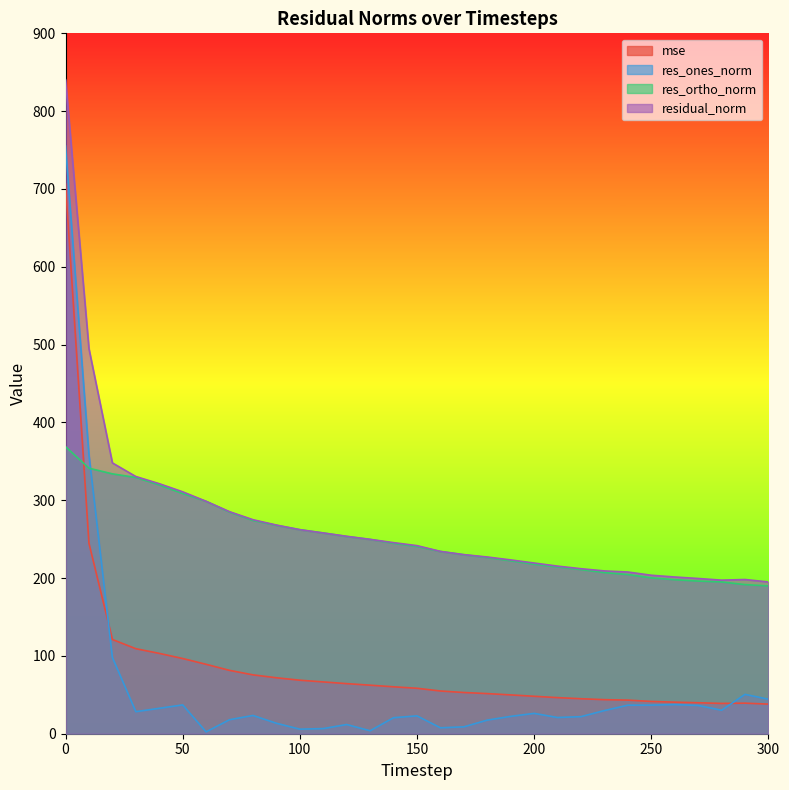

Does the chart have visible grid lines?

No